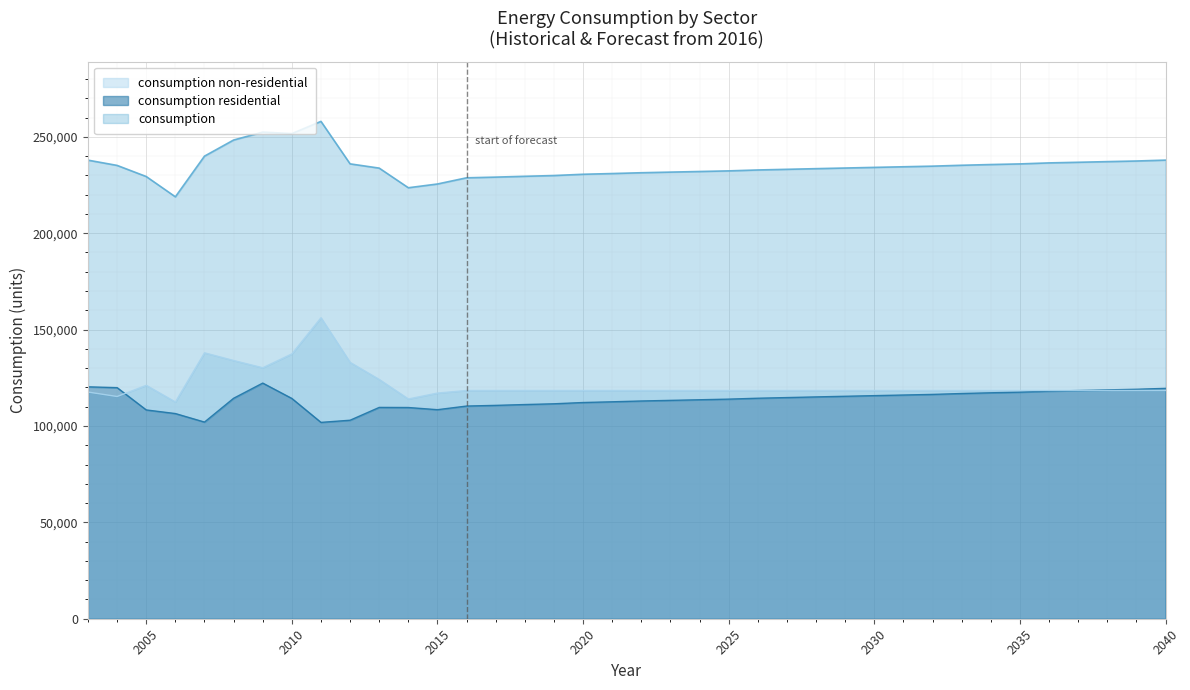

Is it true that consumption non-residential equals 186075 at 2008?

False